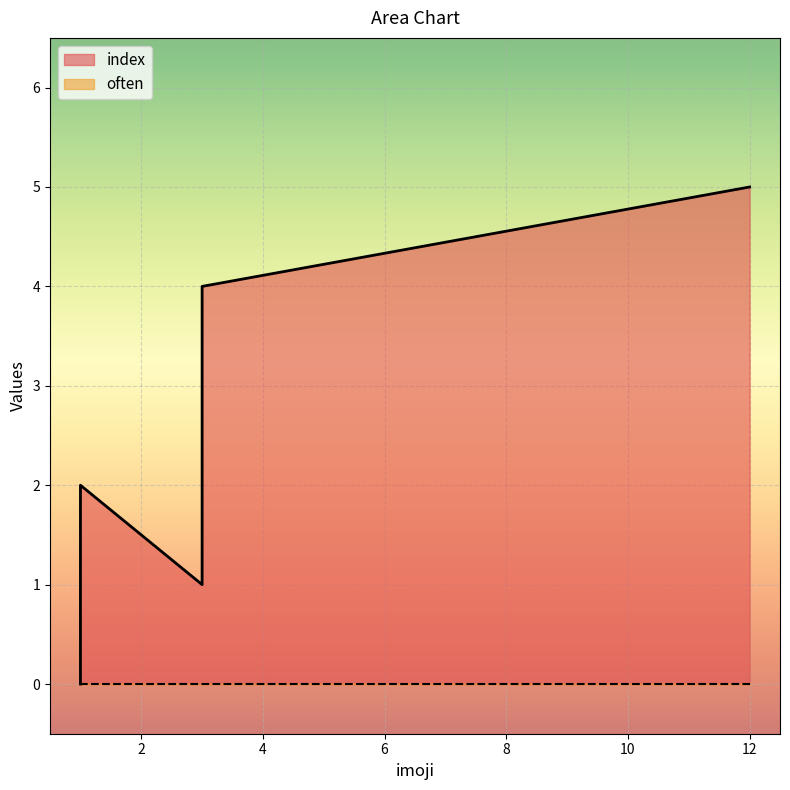

Is it true that often equals 0 at 1?

True